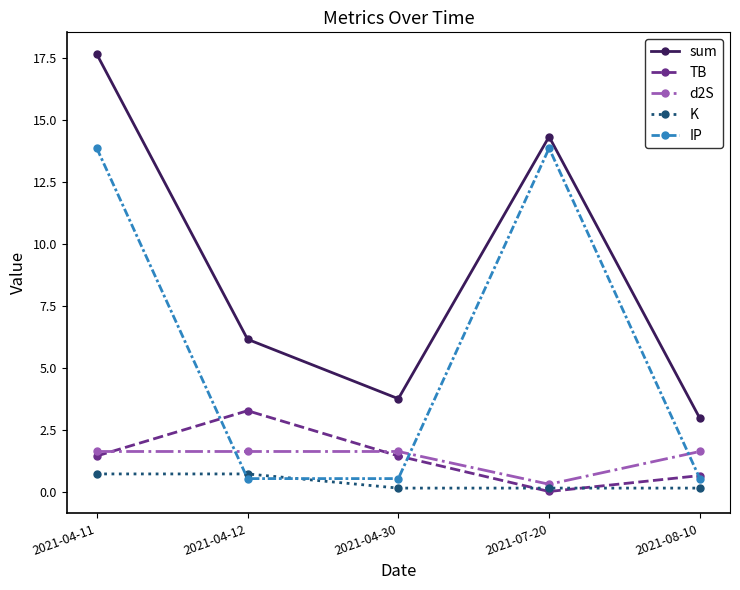

Where is sum nearest to the value 10?

2021-04-12